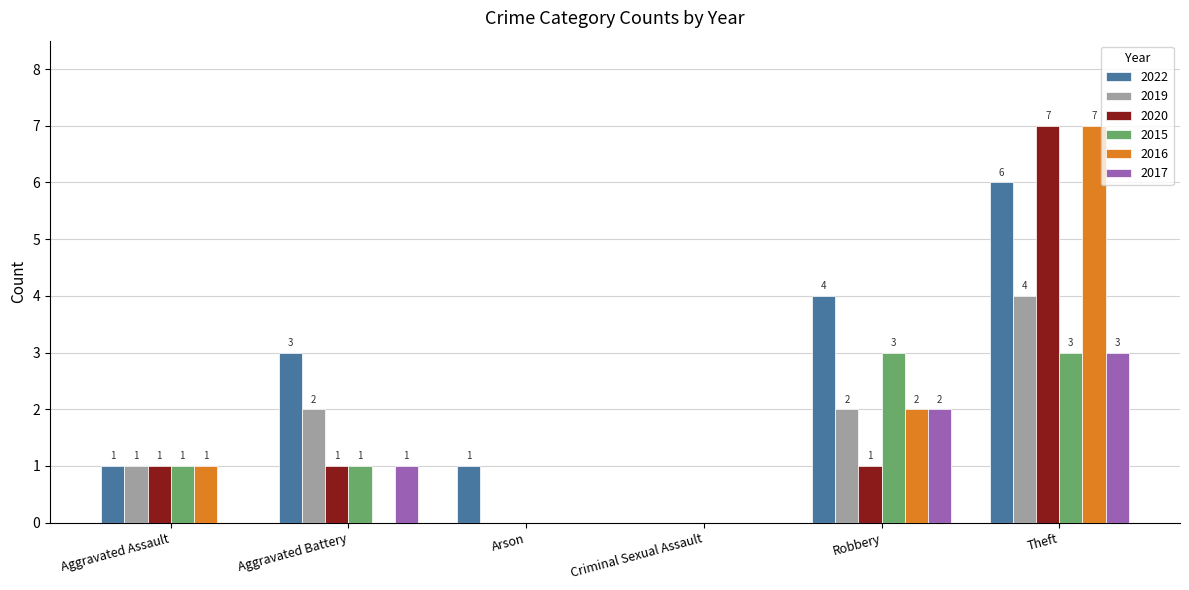

At which label is 2022 closest to 3?

Aggravated Battery